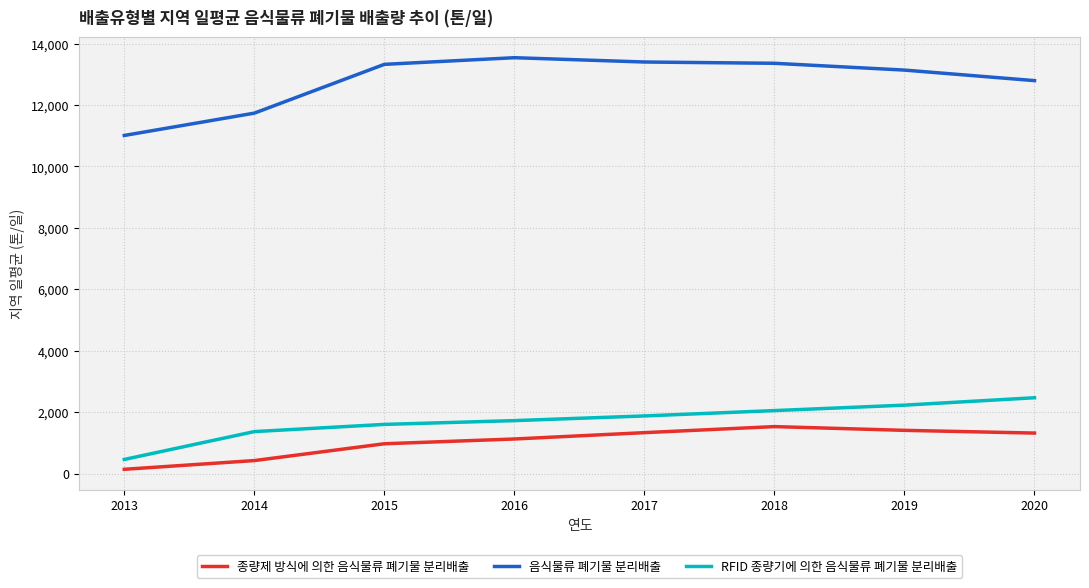

The 음식물류 폐기물 분리배출 series shows 4922.2 at 2013. True or false?

False